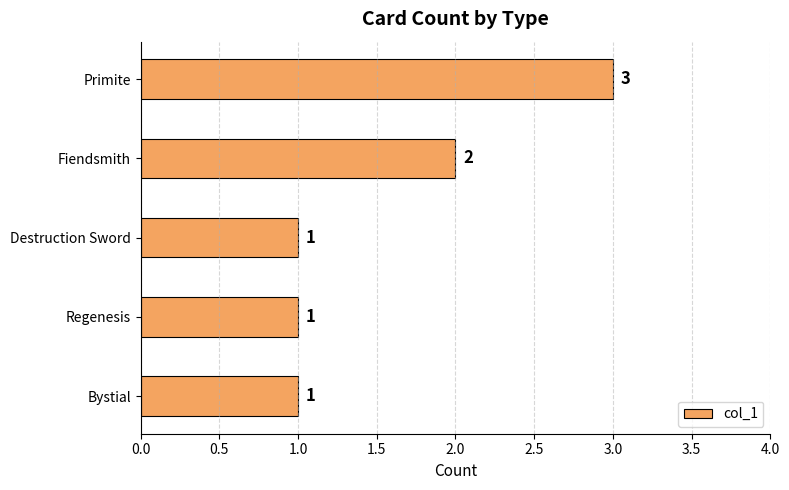

What is the difference between the maximum and minimum values?

2